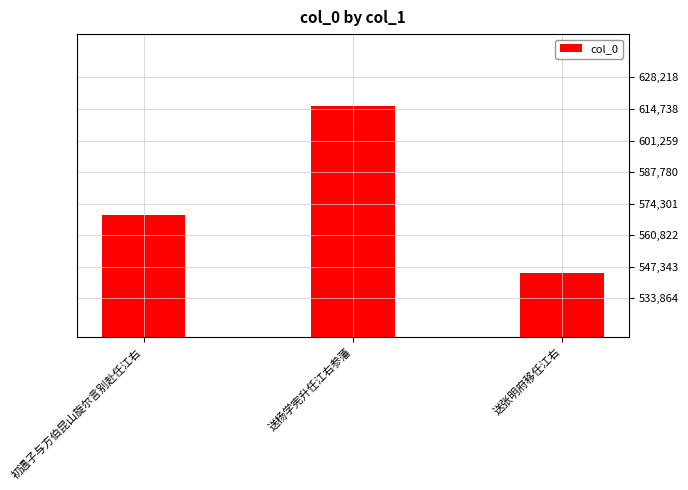

Rank the categories by value from highest to lowest.

送杨学宪升任江右参藩, 初遇子与方伯昆山旋尔言别赴任江右, 送张明府移任江右